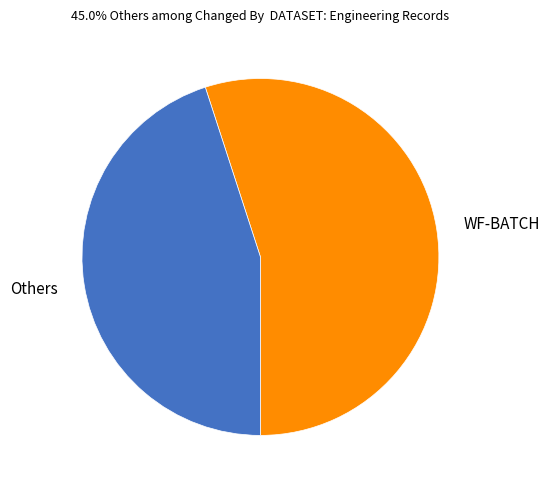

What is the ratio of the value at Others to the value at WF-BATCH?

0.8